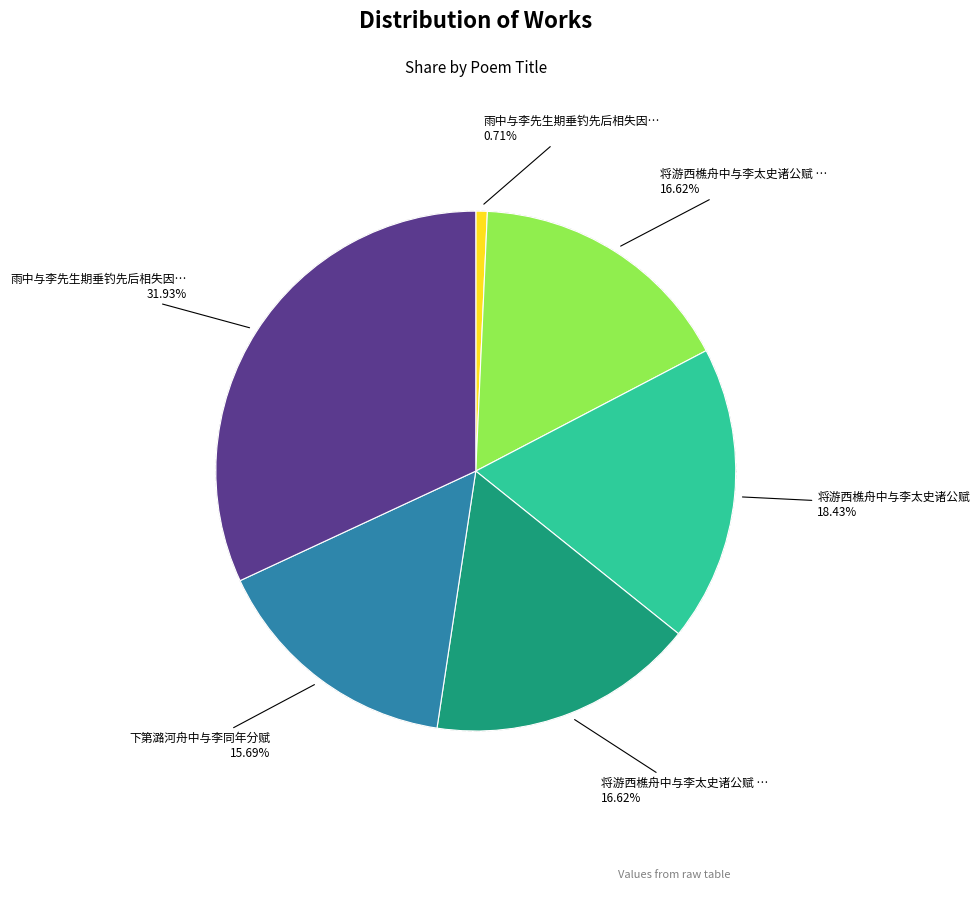

Does any single category account for the majority?

No